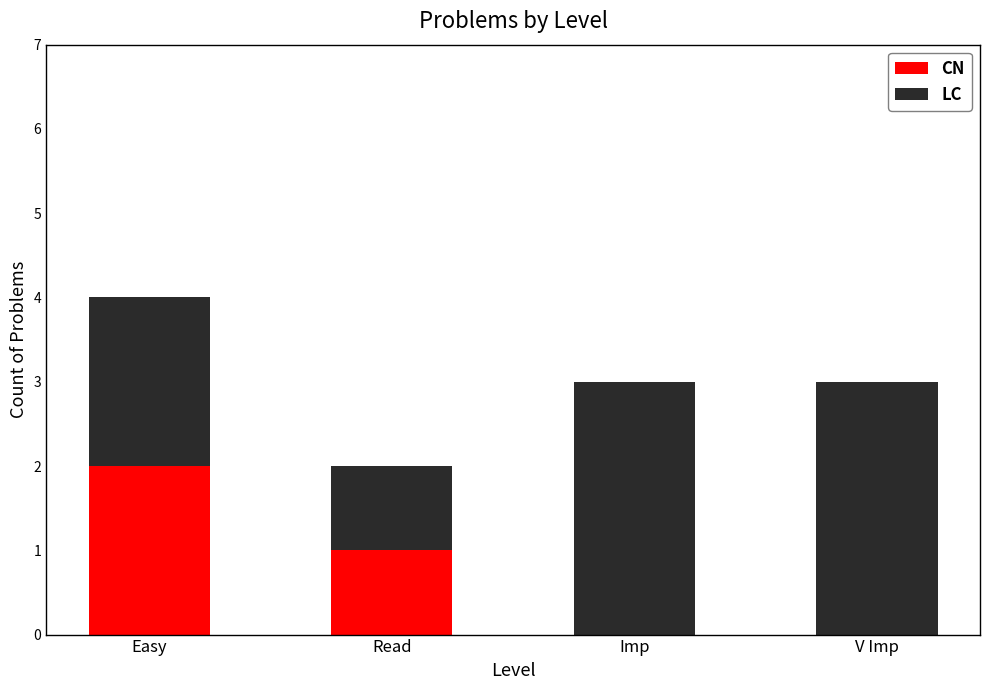

What is the sum of all CN values?

3